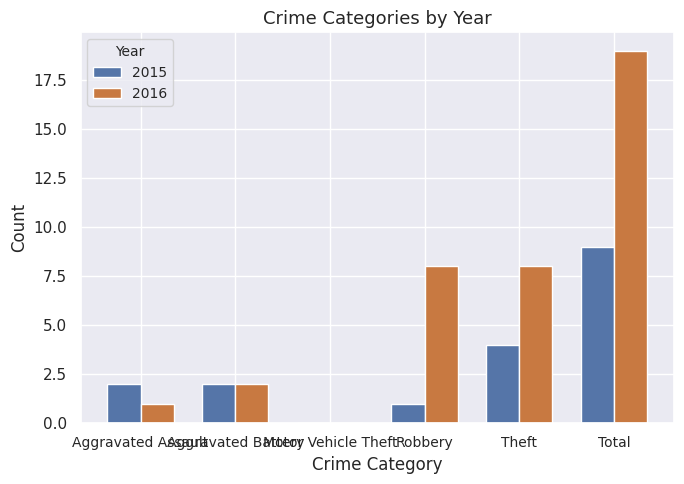

How many categories are shown in the chart?

6